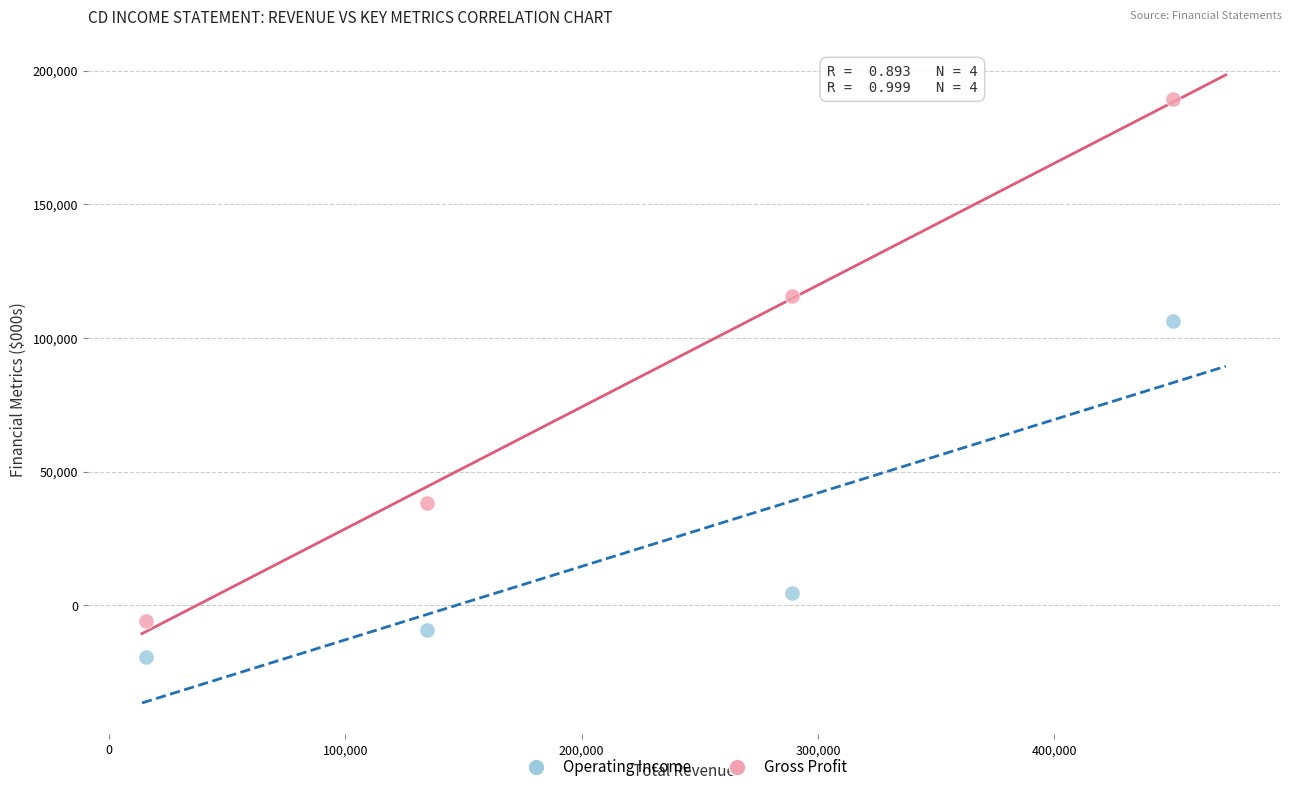

Across all data points, what is the range of X values (max minus min)?

434500